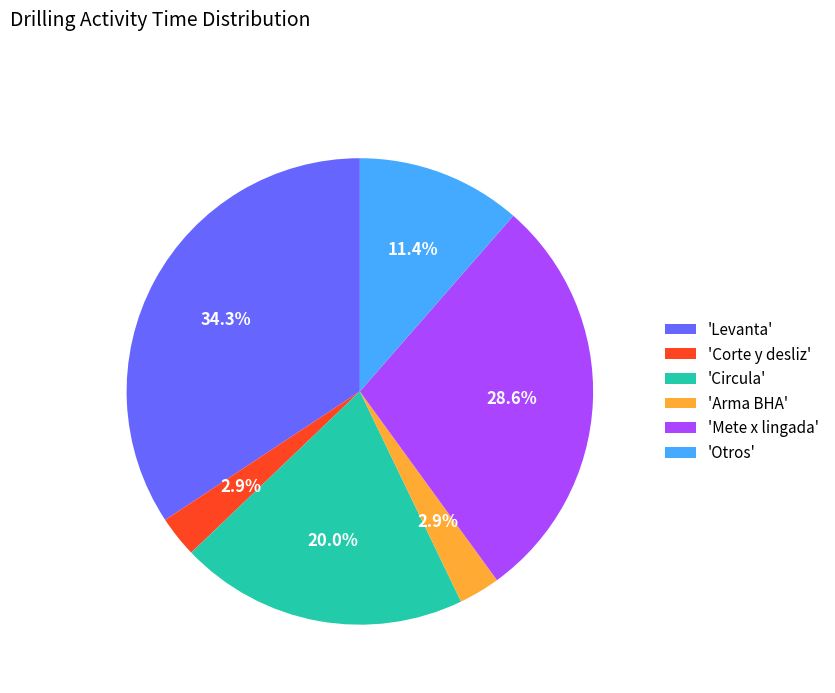

Which category has the biggest portion of the pie?

'Levanta'